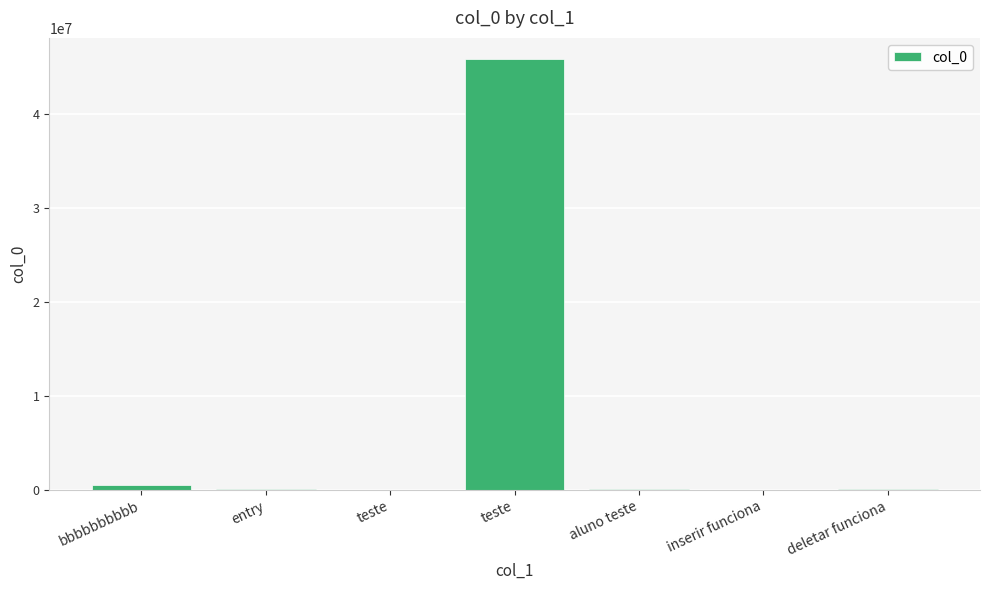

Approximately how many times larger is the value at entry compared to deletar funciona?

1.5